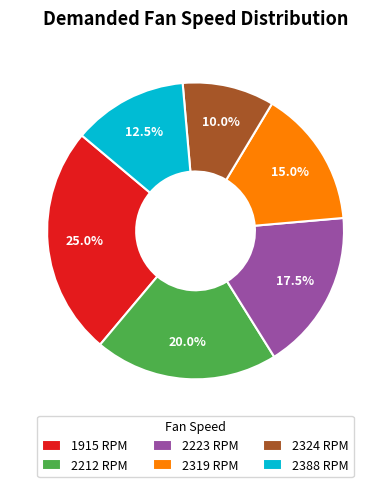

What portion of the pie excludes 2223 RPM?

82.5%